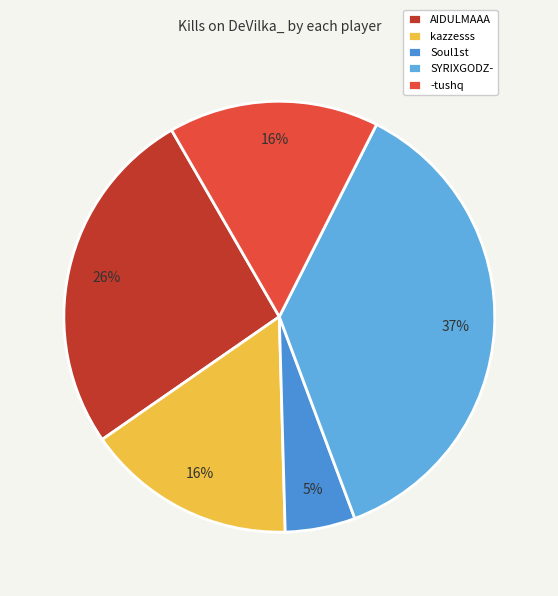

Is it true that Soul1st is 5% of the pie?

True